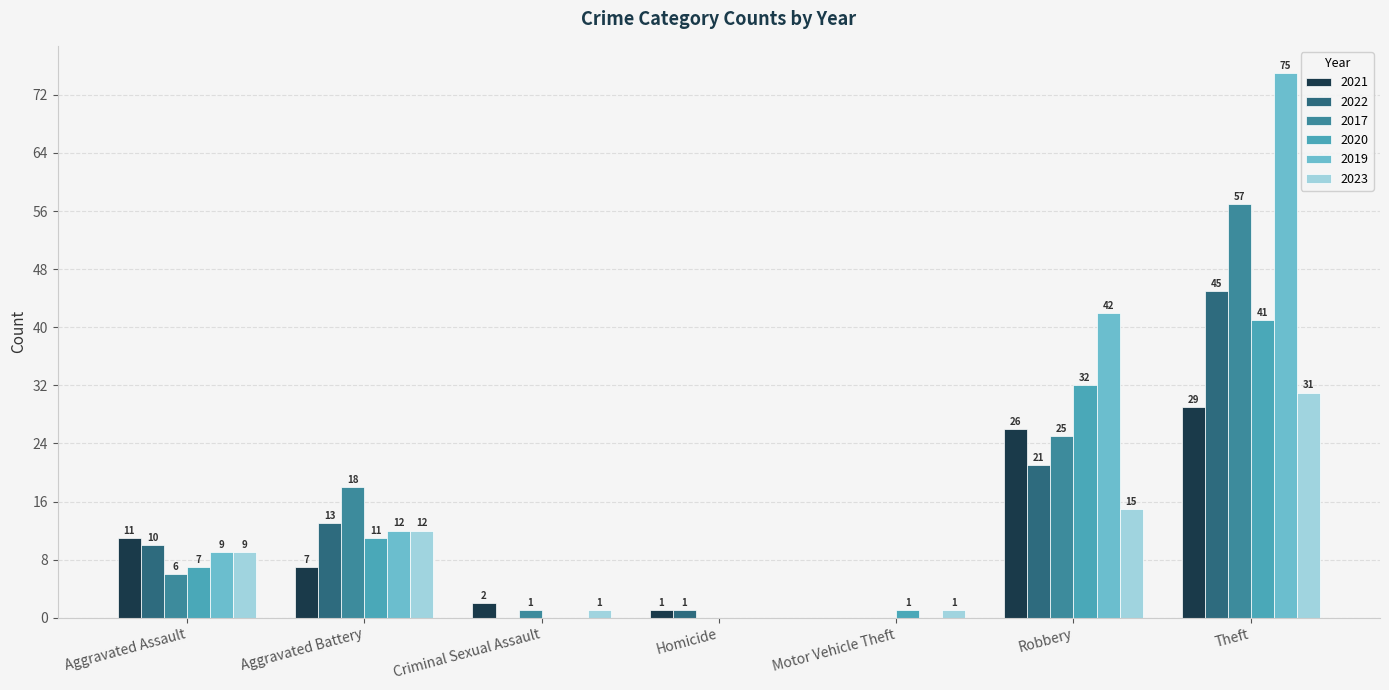

Where is 2020 nearest to the value 20?

Aggravated Battery